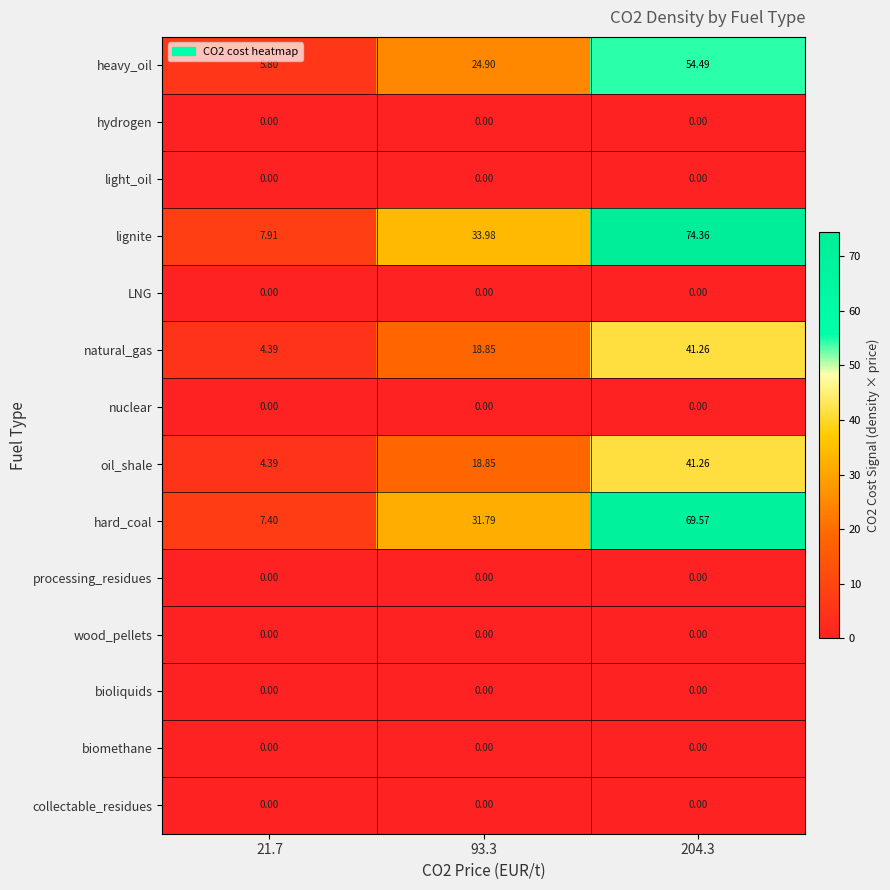

Which series changed the most between 21.7 and 93.3?

lignite